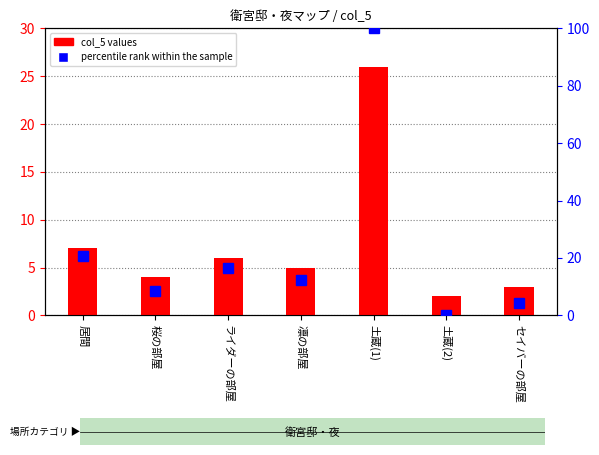

List the series in order of their peak value, highest first.

percentile rank within the sample, col_5 values